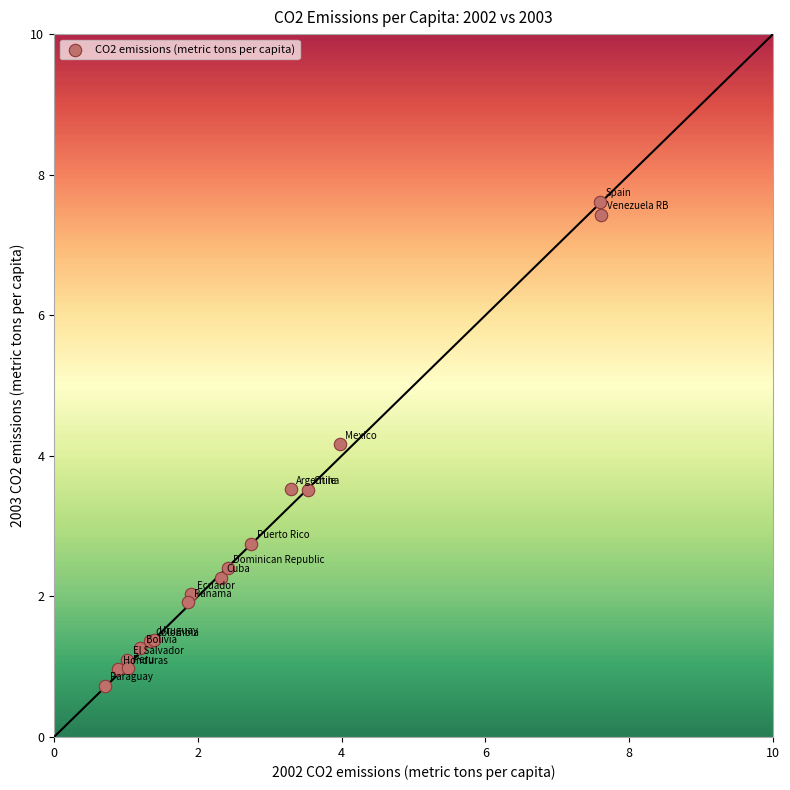

What Y value in the scatter plot is closest to 4?

4.2